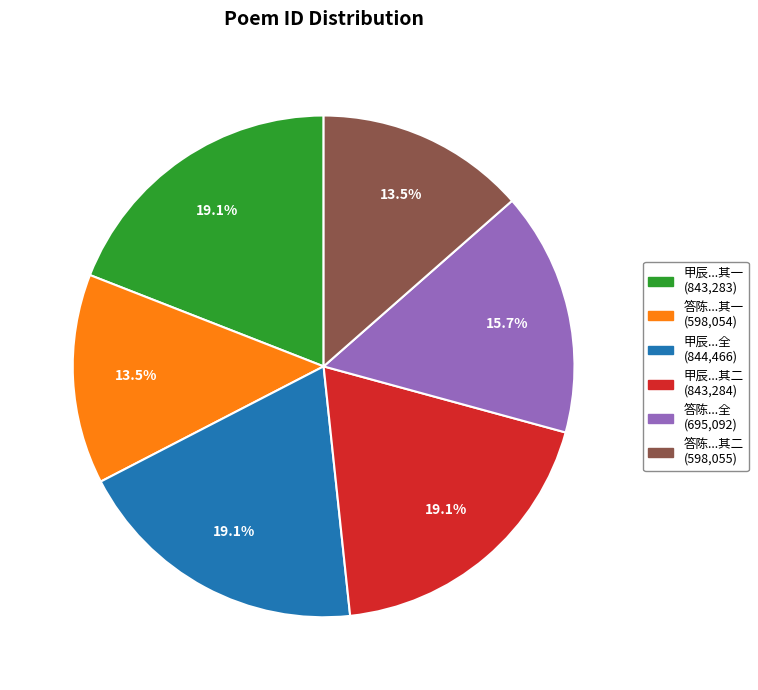

Is there any slice that represents more than half of the pie?

No